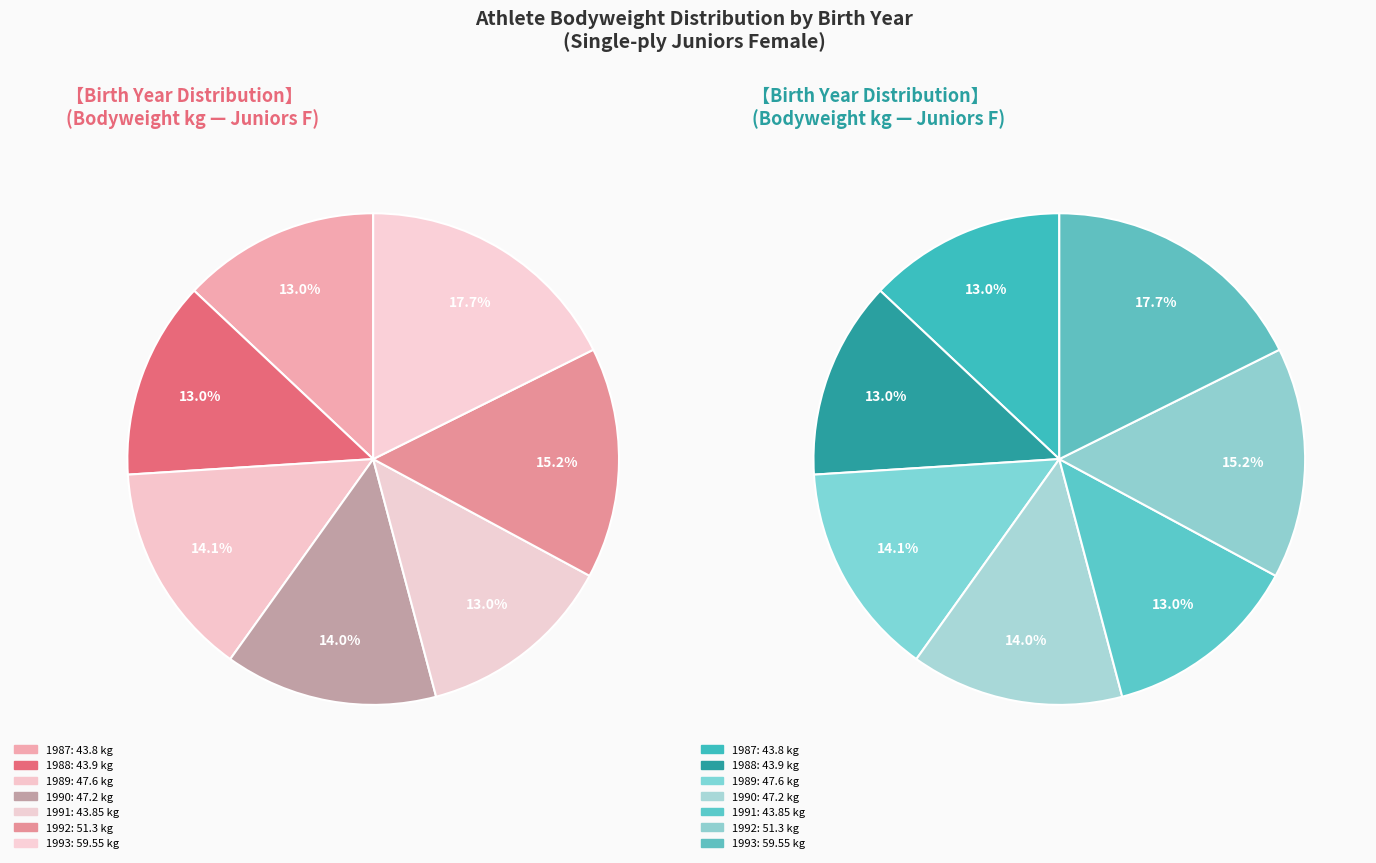

Which slice is the smallest?

1987